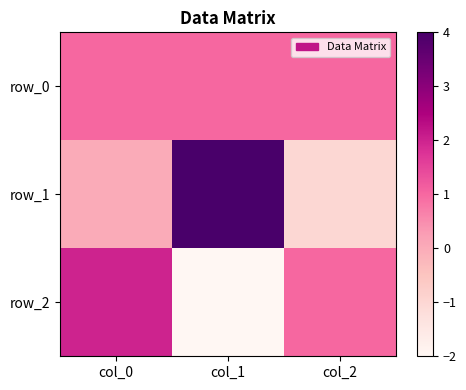

True or false: row_2 has a value of -2 at col_1.

True